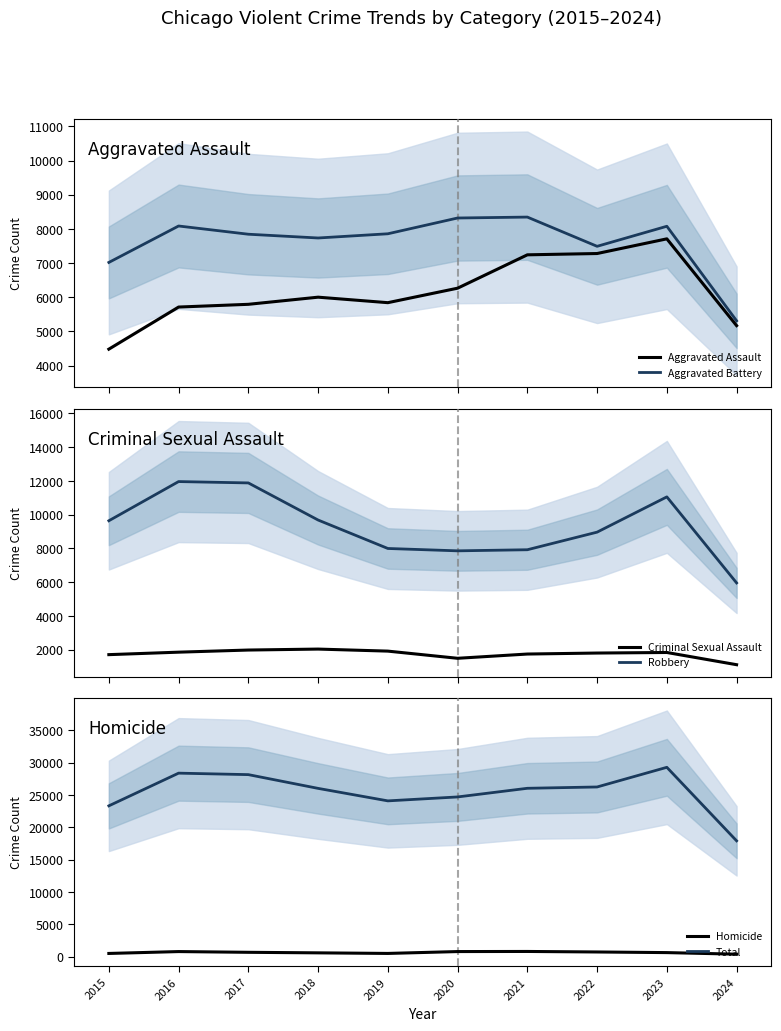

Reading left to right, list all the values displayed in this chart.

Aggravated Assault: 2015=4480	2016=5713	2017=5793	2018=6002	2019=5841	2020=6265	2021=7242	2022=7280	2023=7710	2024=5169
Aggravated Battery: 2015=7019	2016=8086	2017=7845	2018=7735	2019=7858	2020=8320	2021=8347	2022=7491	2023=8078	2024=5310
Criminal Sexual Assault: 2015=1703	2016=1850	2017=1976	2018=2033	2019=1912	2020=1487	2021=1739	2022=1798	2023=1831	2024=1107
Robbery: 2015=9638	2016=11960	2017=11880	2018=9681	2019=7995	2020=7855	2021=7920	2022=8963	2023=11053	2024=5954
Homicide: 2015=496	2016=786	2017=672	2018=588	2019=499	2020=787	2021=804	2022=724	2023=626	2024=382
Total: 2015=23336	2016=28395	2017=28166	2018=26039	2019=24105	2020=24714	2021=26052	2022=26256	2023=29298	2024=17922